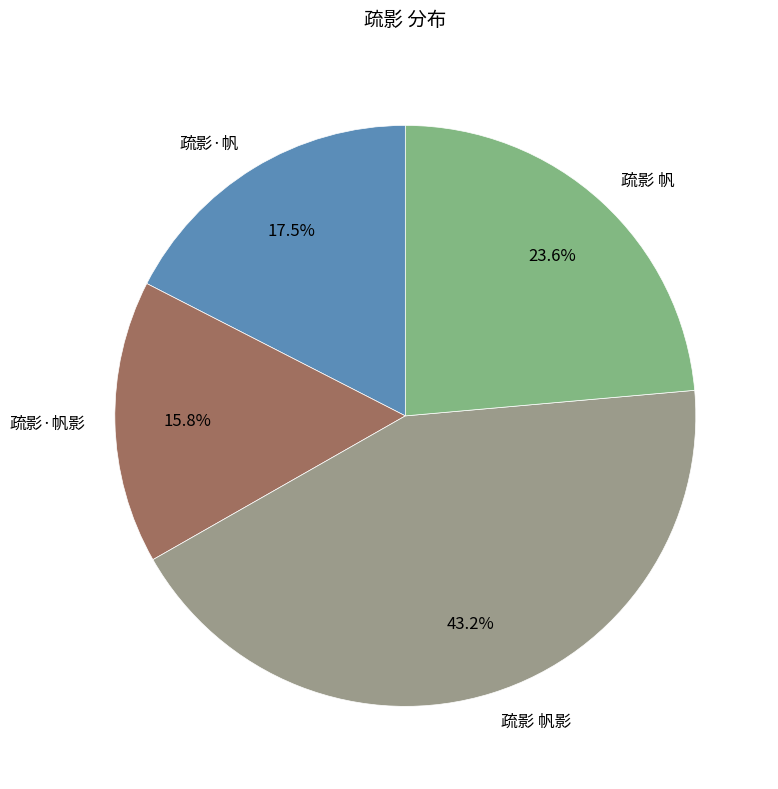

What is the ratio of the value at 疏影·帆 to the value at 疏影 帆?

0.7